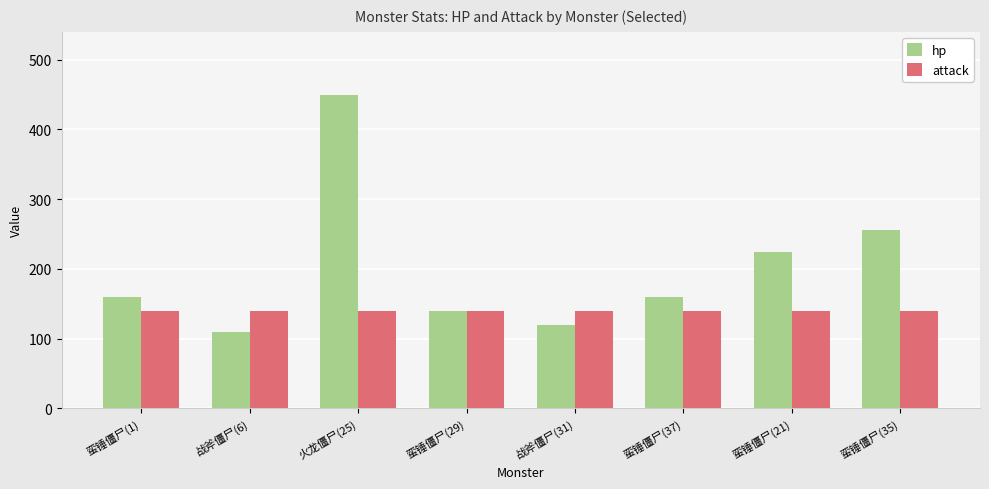

What is the maximum value for attack?

140